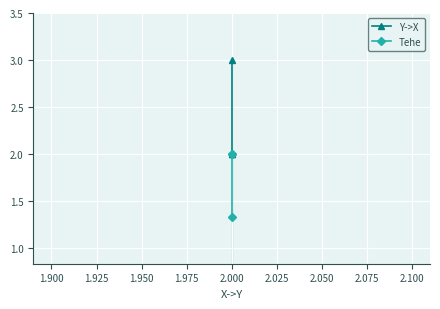

What is the maximum value for Y->X?

3.0